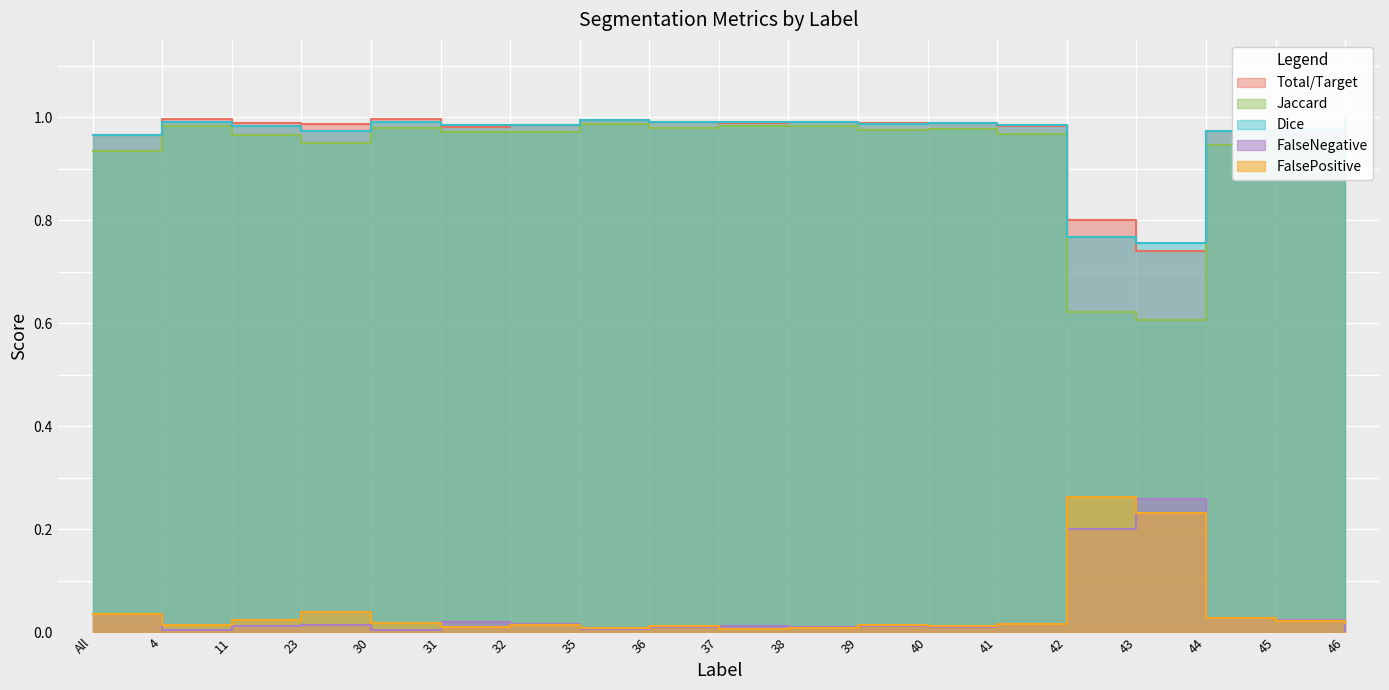

What is the total value across all series at 44?

2.9